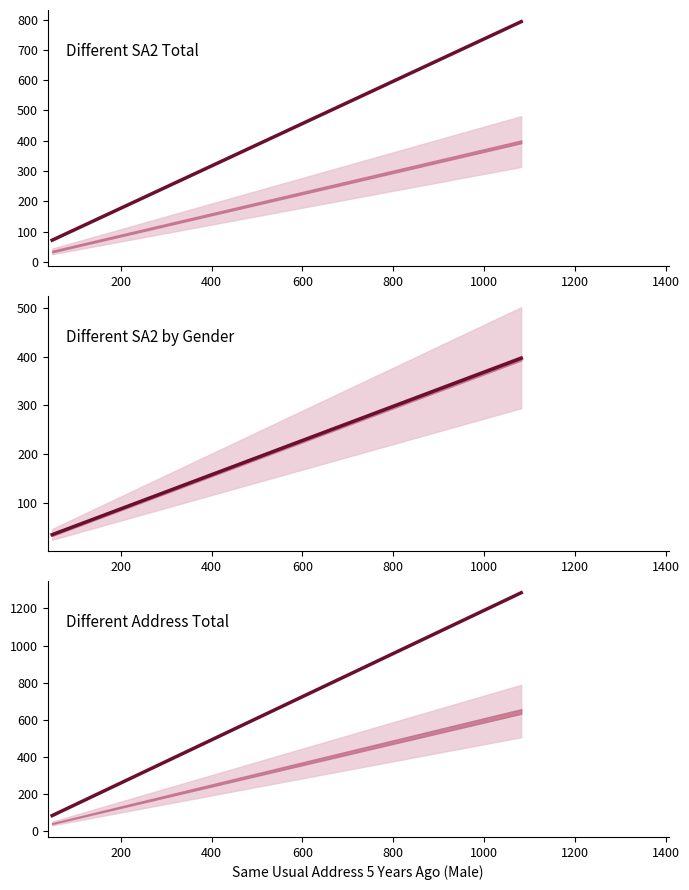

What is the sum of all values?

1368